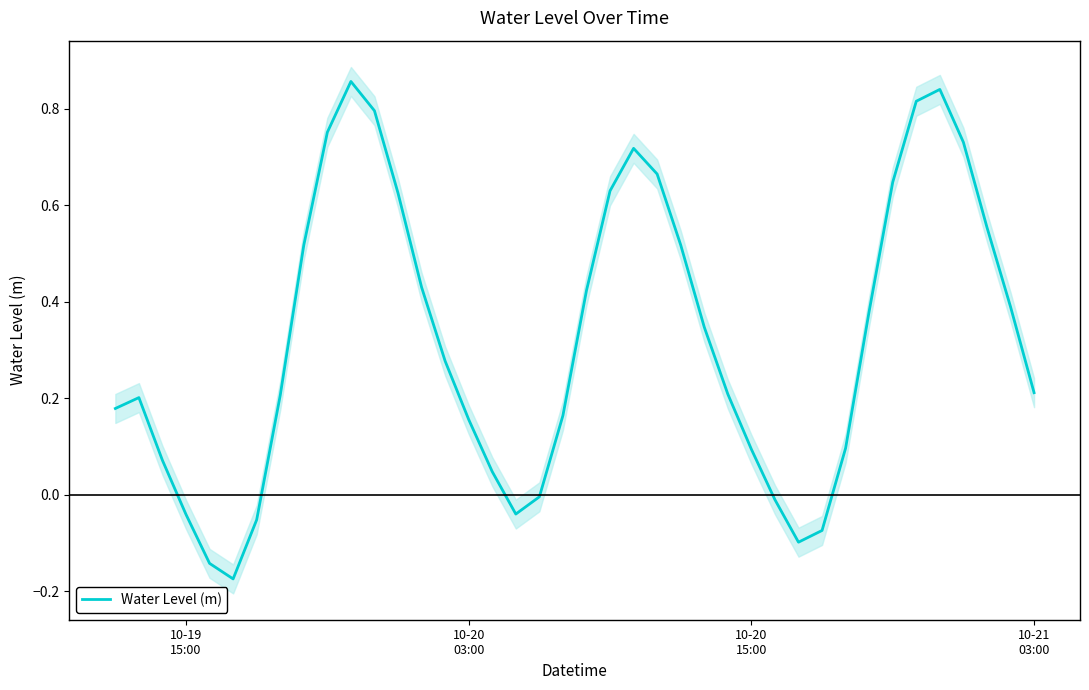

True or false: the data shows 0.1 at 10-20
03:00.

False